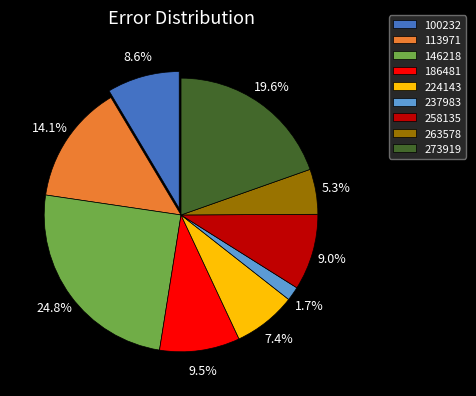

Which has a higher value, 146218 or 100232?

146218